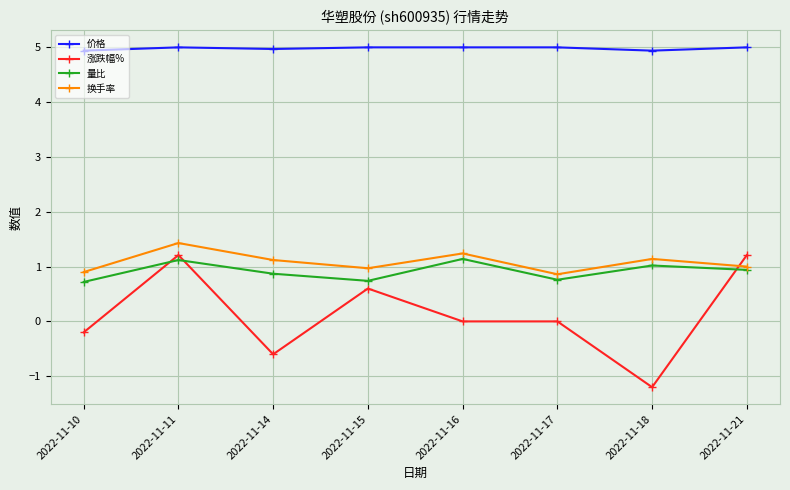

How many times do 涨跌幅% and 换手率 cross each other?

1